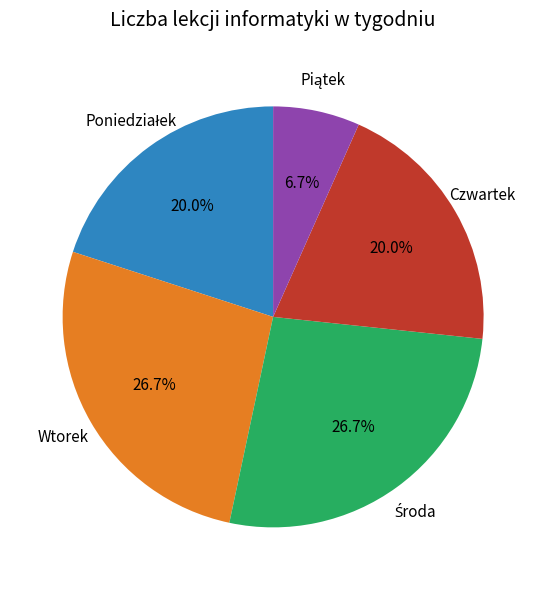

To the nearest percent, what portion does Czwartek represent?

20%